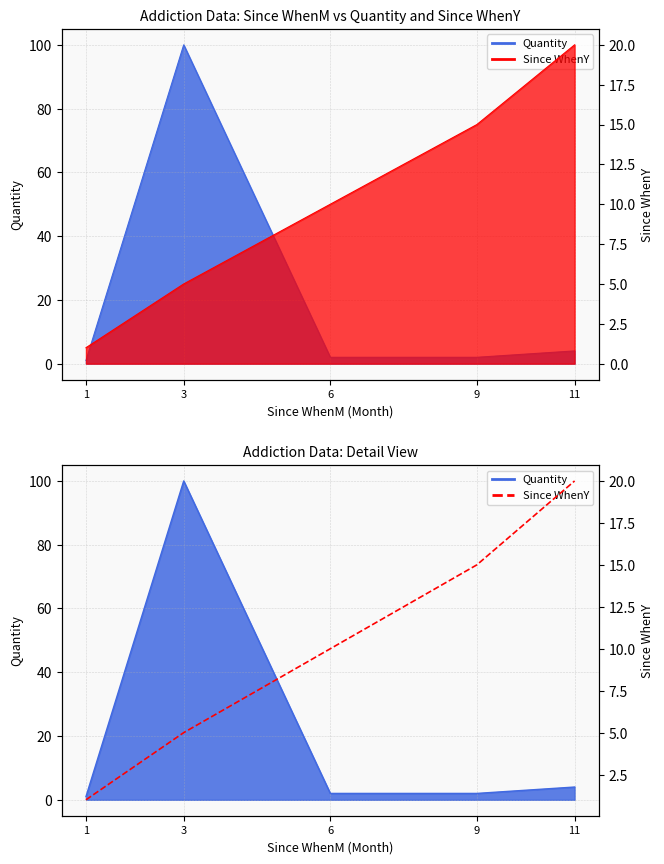

What is the average value?

10